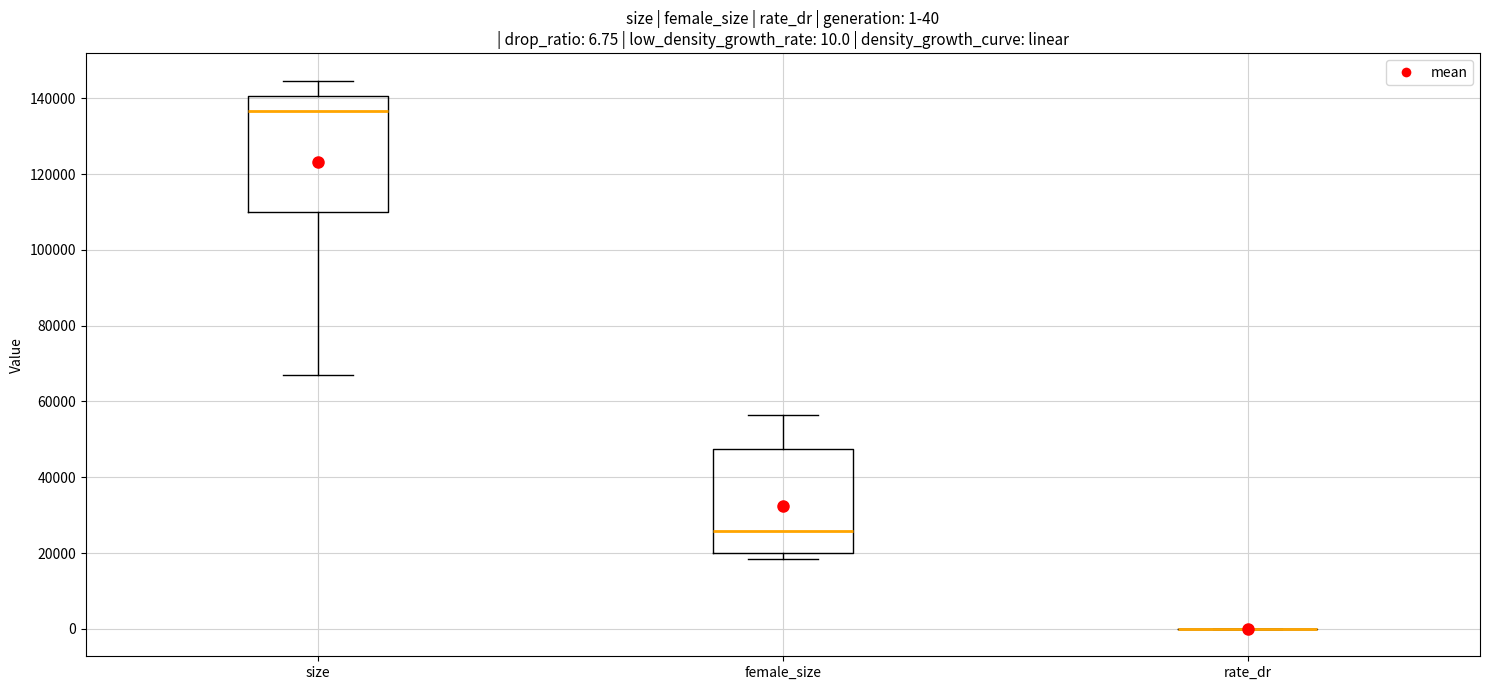

Which box is the tallest, from its lower edge to its upper edge?

size